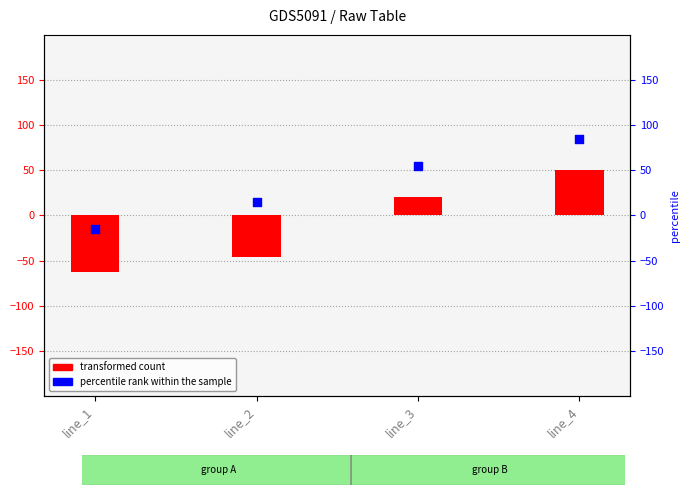

Which series contains the highest Y value?

percentile rank within the sample